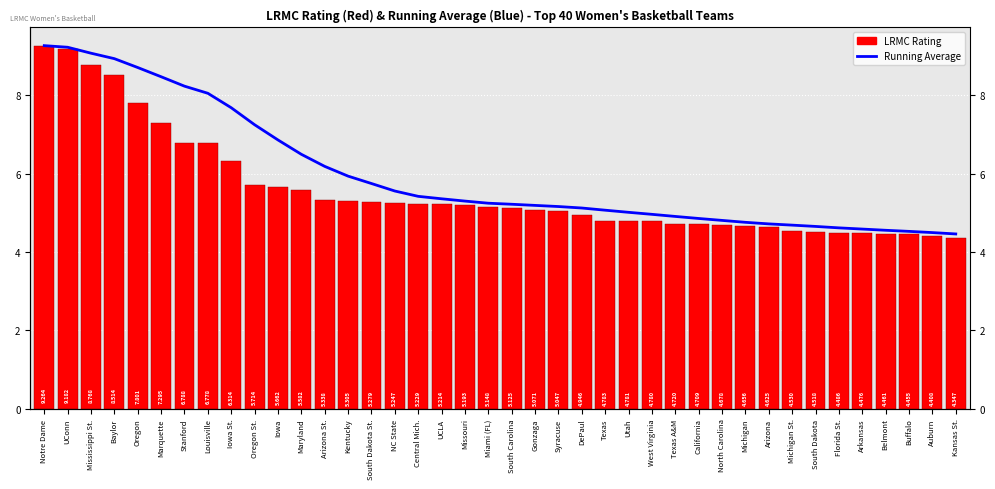

At how many categories does at least one series exceed 7?

10